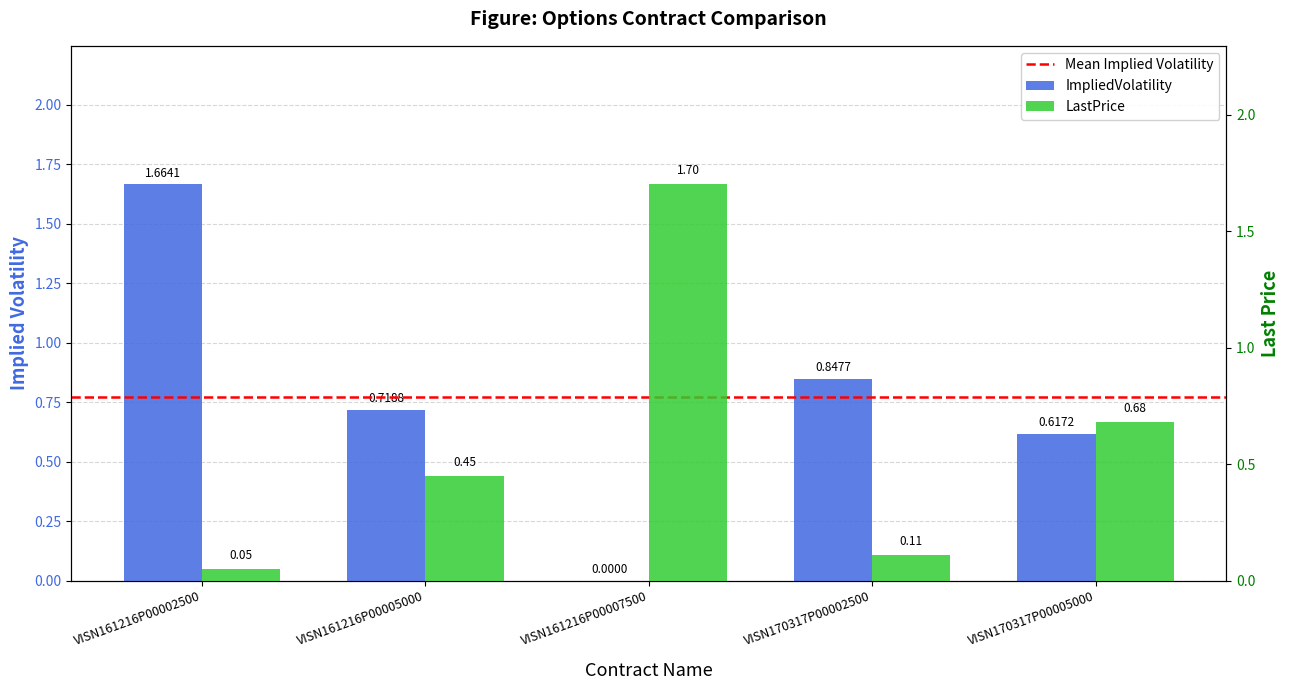

True or false: LastPrice has a value of 0.1 at VISN170317P00002500.

True